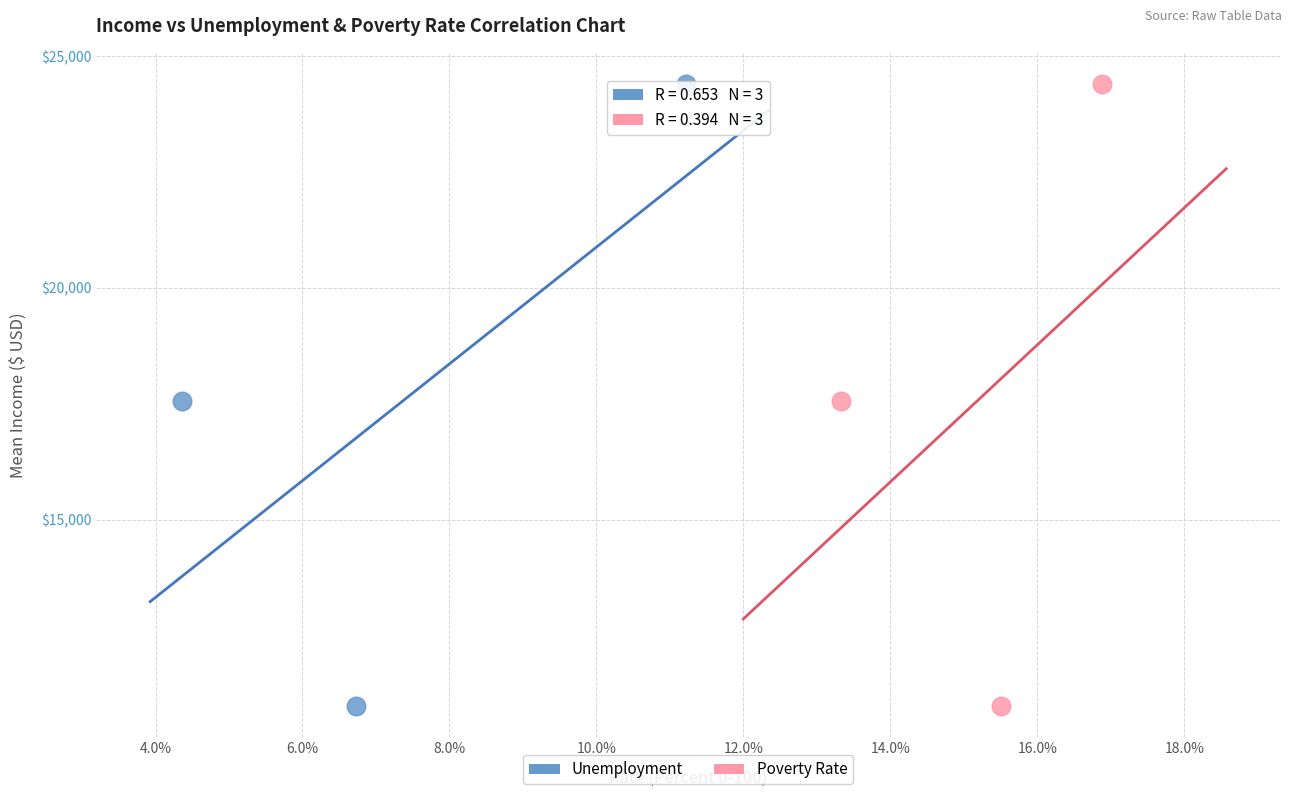

What are all the series names shown in the legend?

Unemployment, Poverty Rate